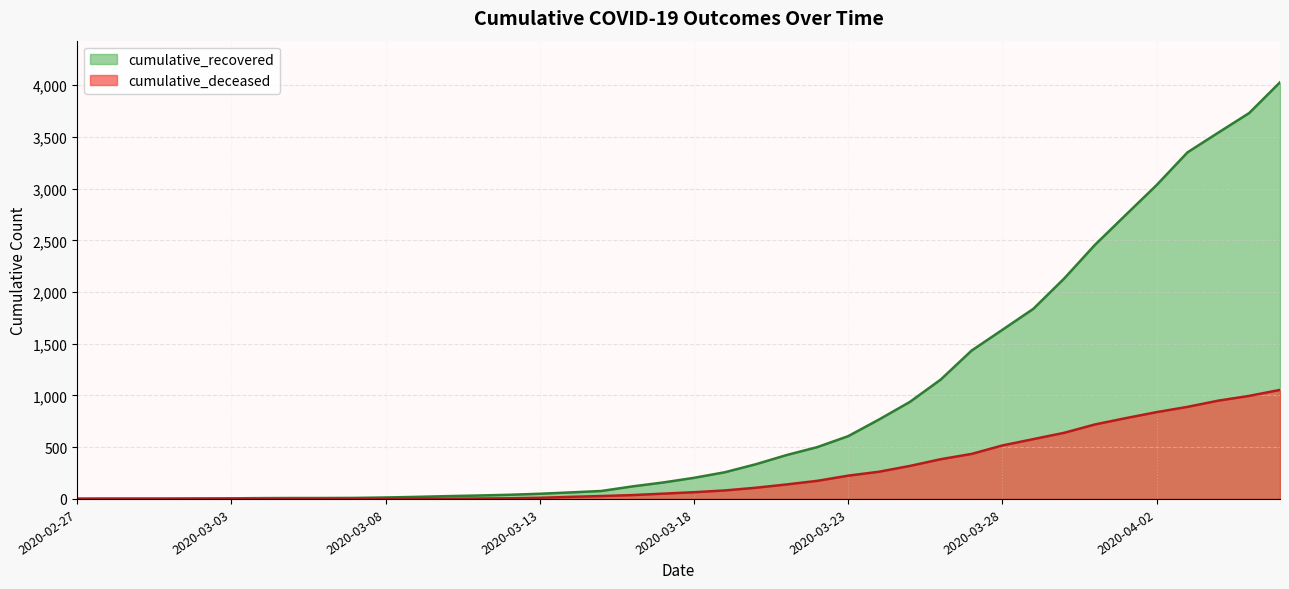

Which series has the largest range (max minus min)?

cumulative_recovered